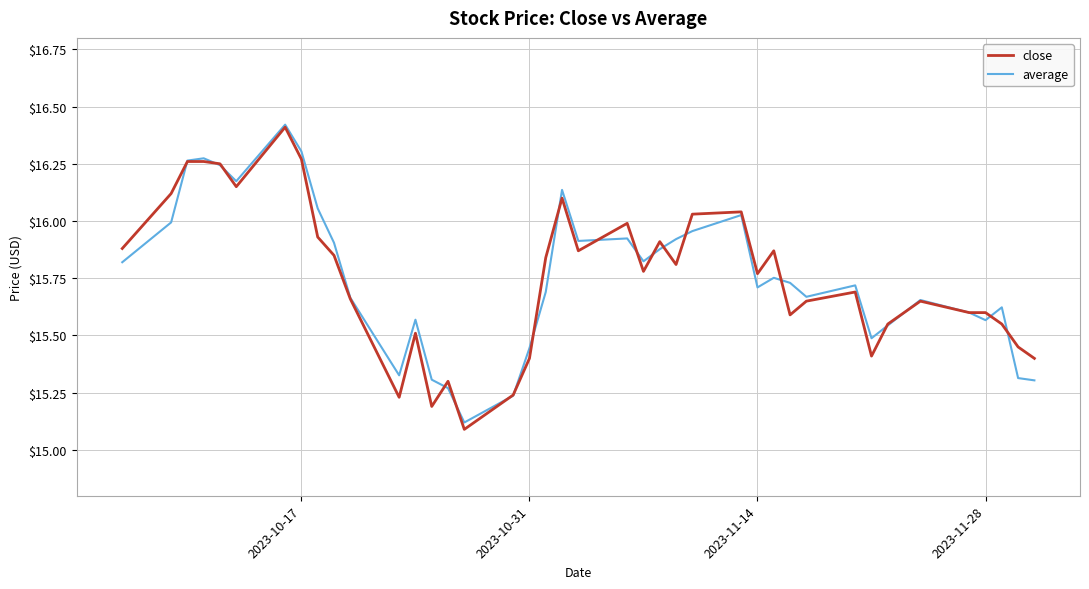

Which series has the largest range (max minus min)?

close